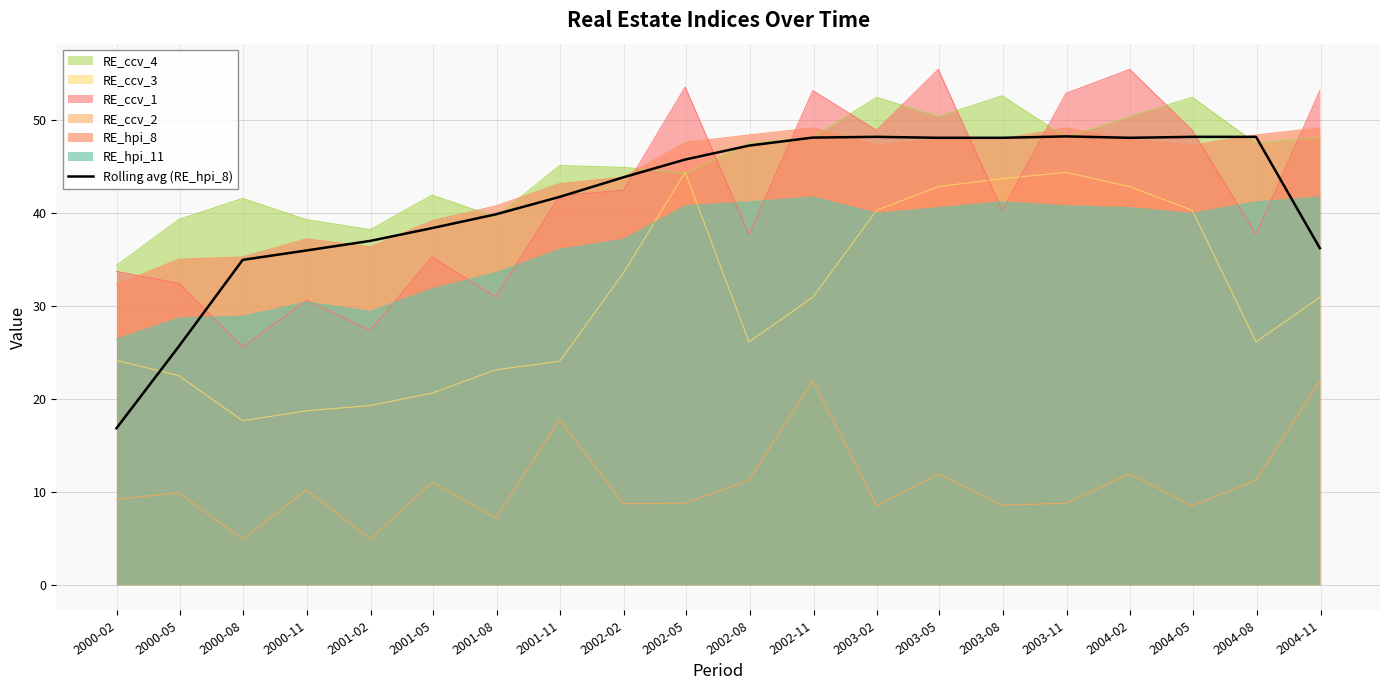

True or false: RE_ccv_4 and RE_hpi_11 cross at least once.

False